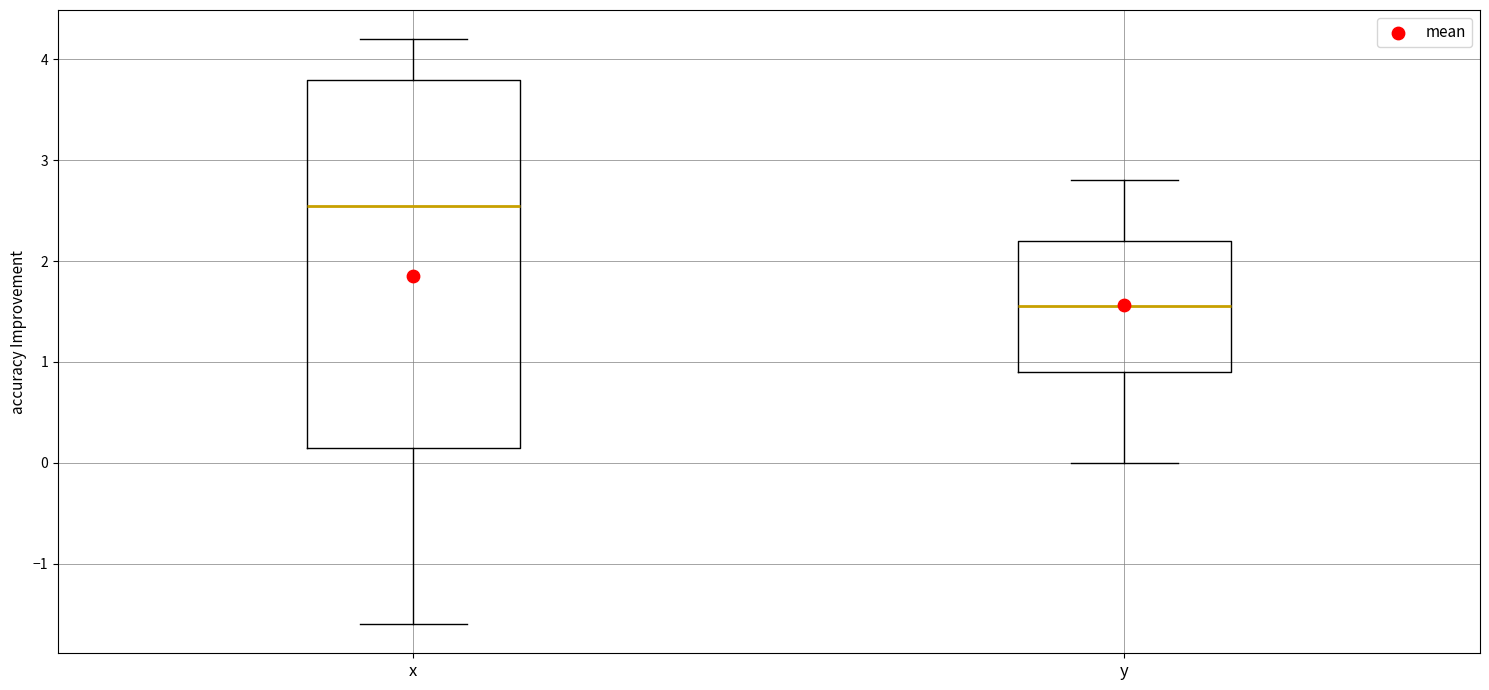

Reading left to right, transcribe this box plot: for each box, give where its median line is, the range the box spans, and where its two whiskers end, as read against the y-axis. The values are not printed on the chart, so give them approximately, as read against the axis.

x: median 2.6, box 0.2 to 3.8, whiskers -1.6 to 4.2
y: median 1.6, box 0.9 to 2.2, whiskers 0.0 to 2.8